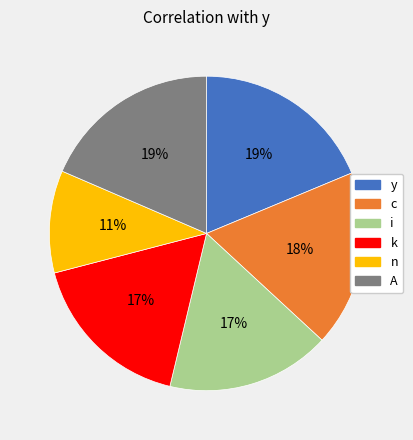

How many segments does this pie chart have?

6